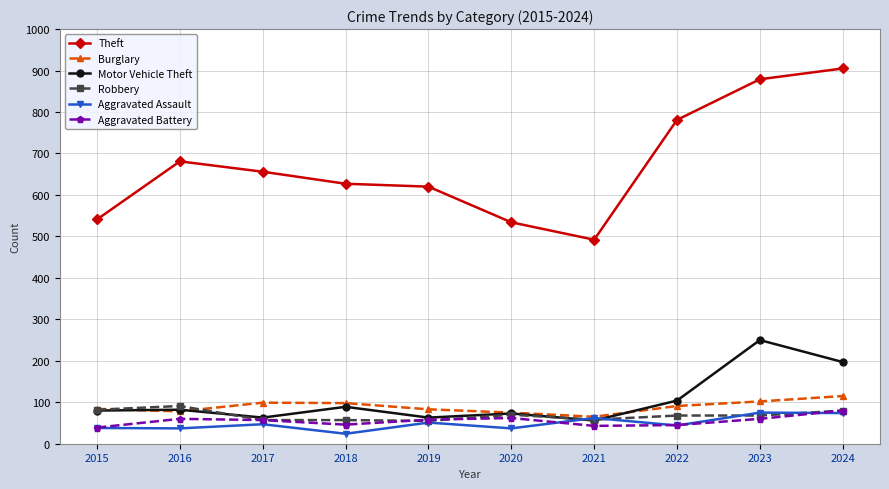

What is the total value across all series at 2019?

930